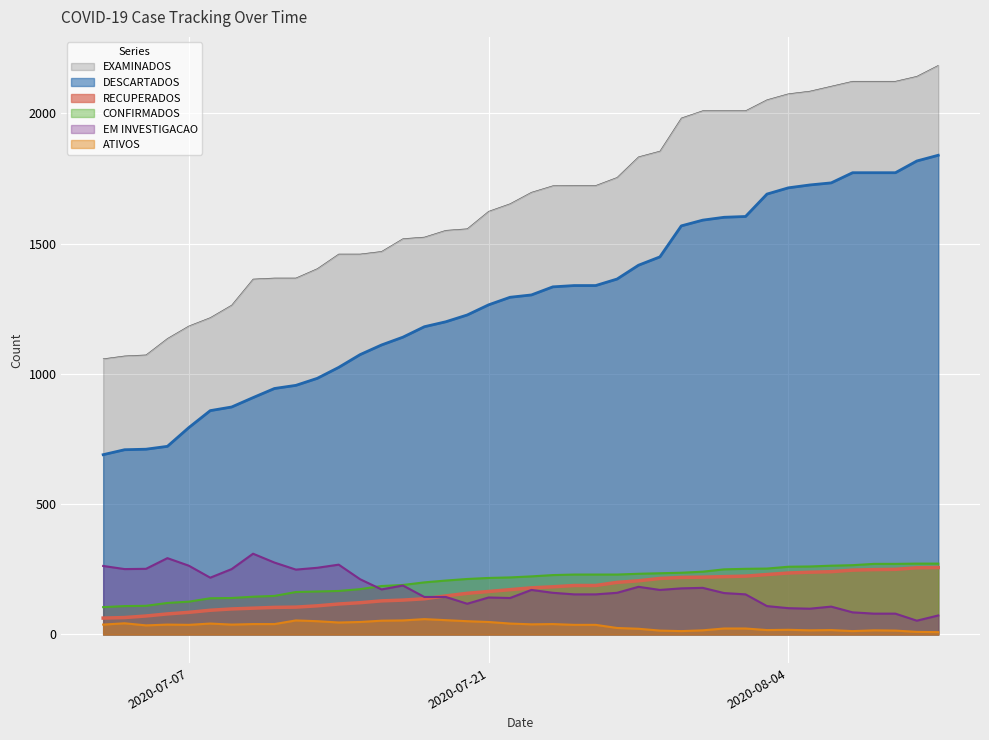

What is the maximum value for ATIVOS?

59